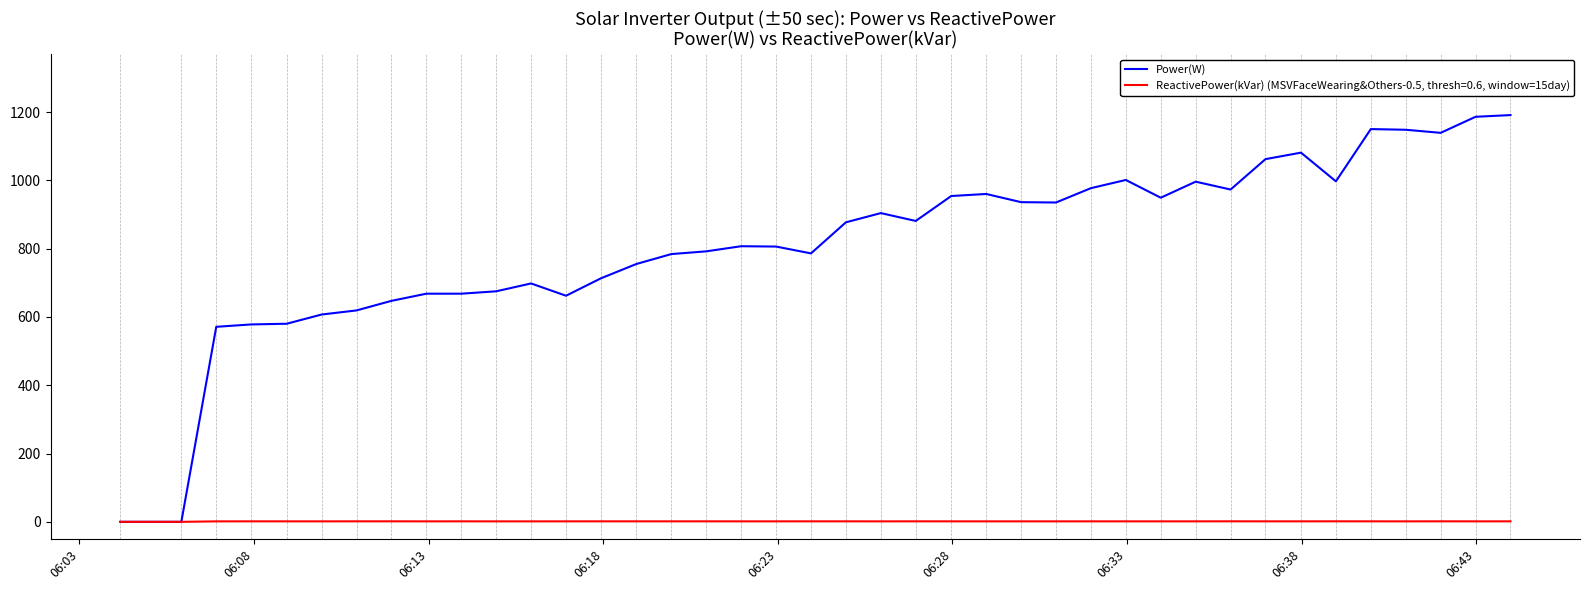

Which series has the widest spread of values?

Power(W)